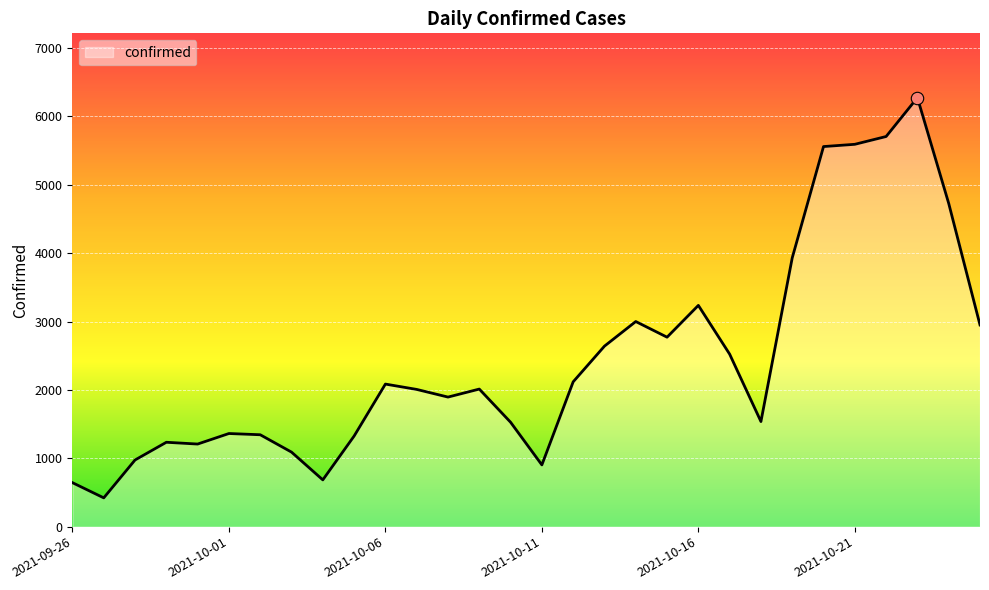

What is the difference between the maximum and minimum values?

5853